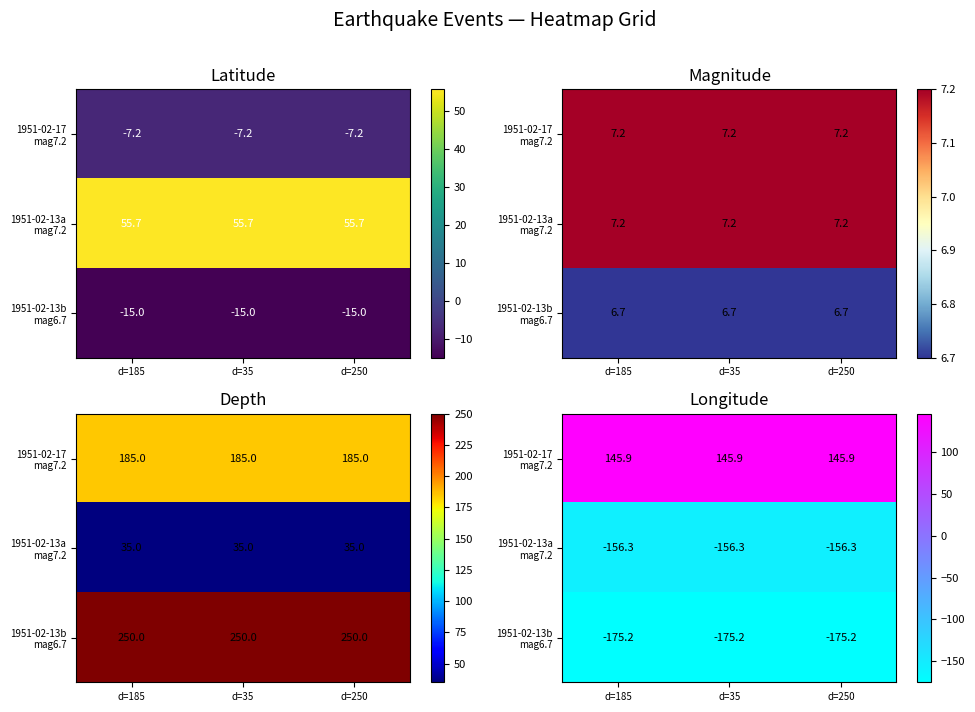

The 1951-02-17 mag7.2 series shows 145.9 at d=35. True or false?

True